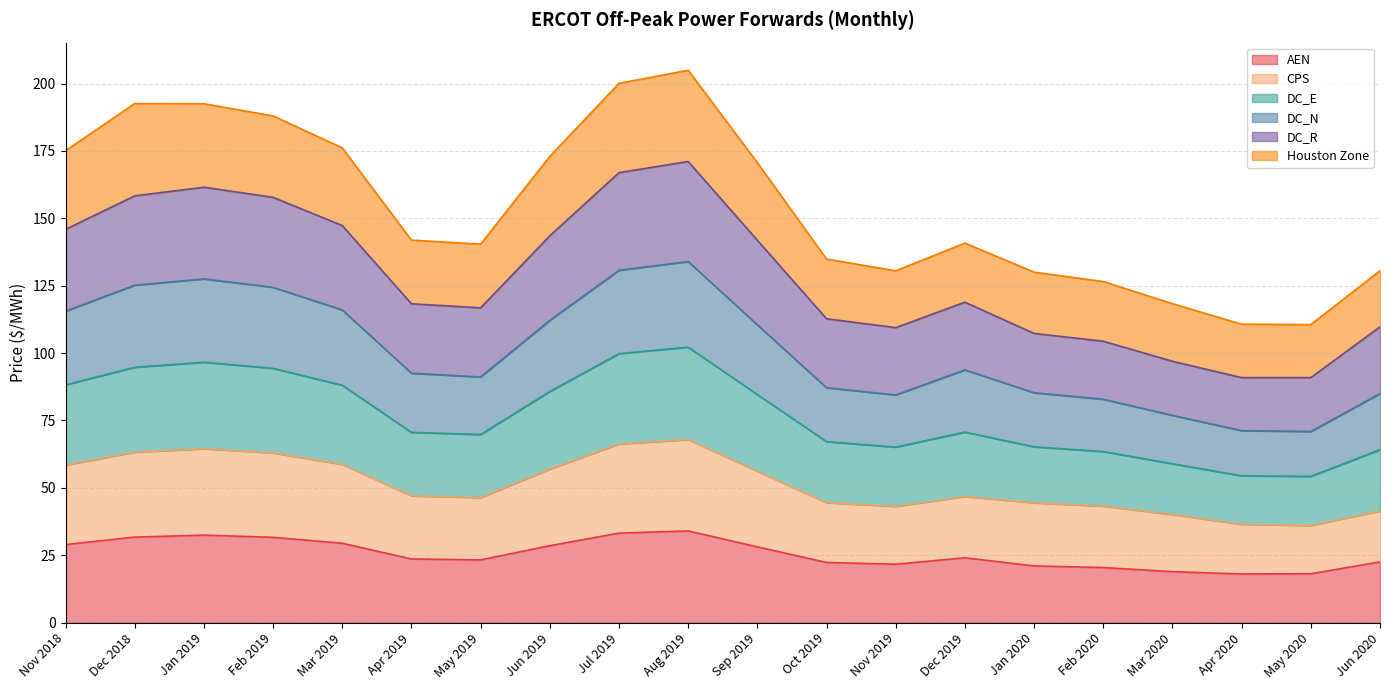

Is it true that AEN equals 32.5 at Jan 2019?

True